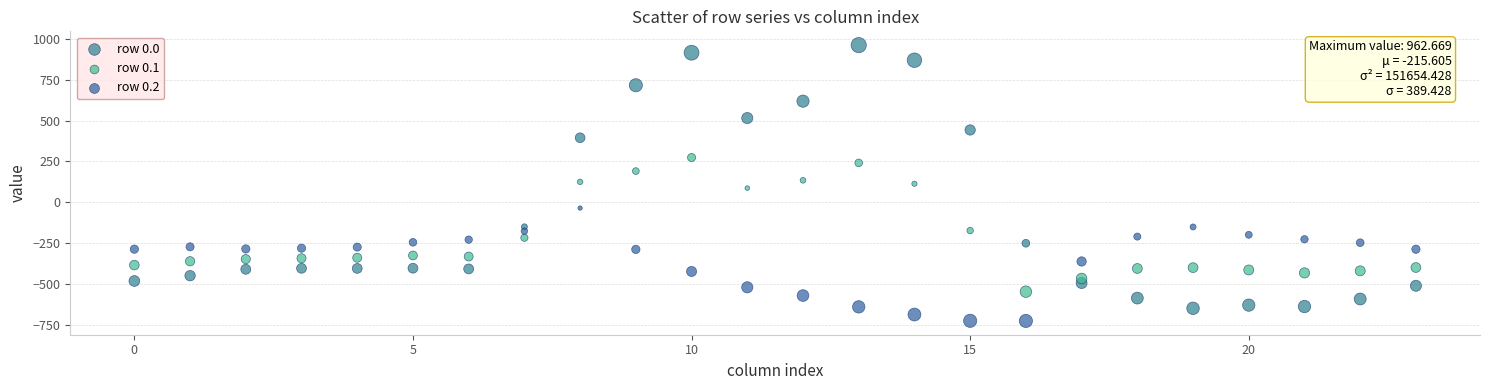

Which series contains the highest Y value?

row 0.0